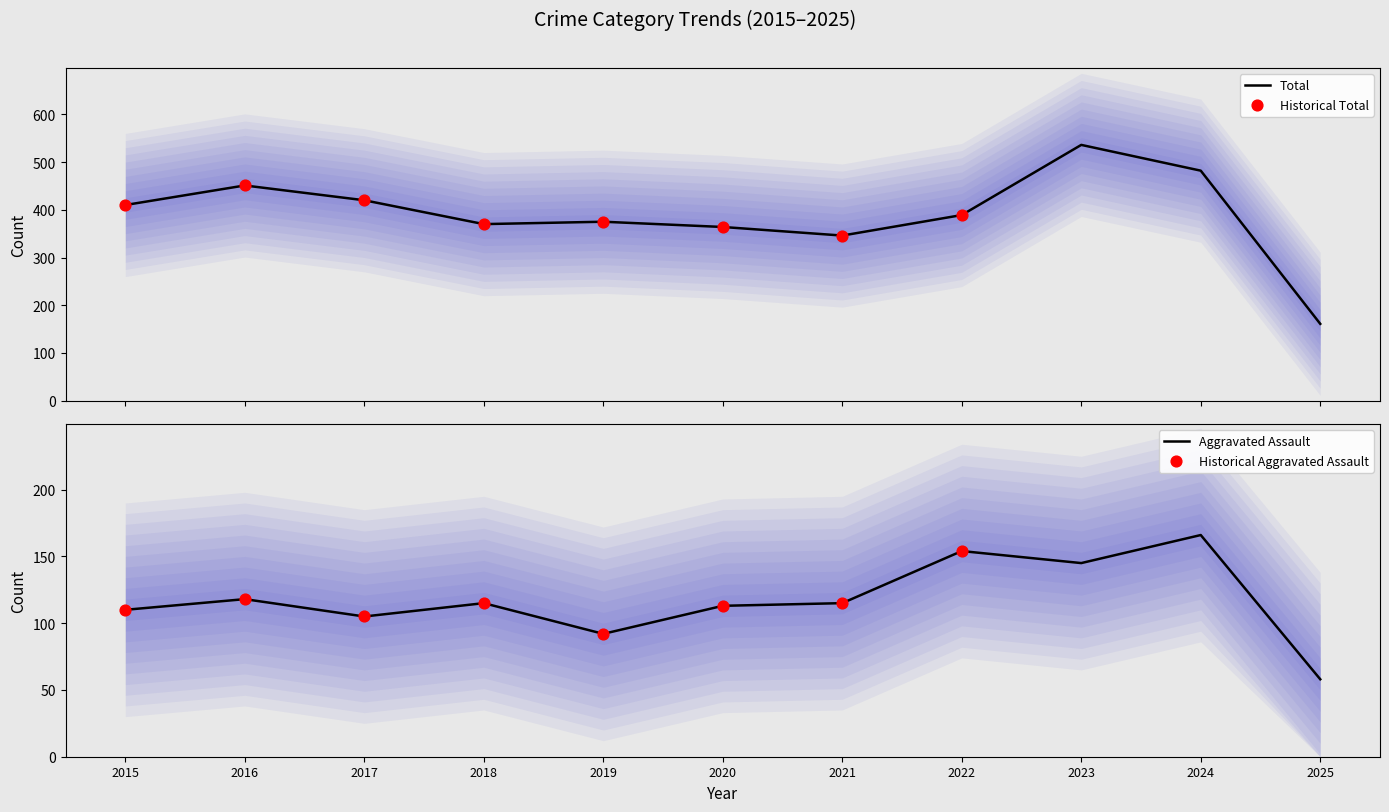

What is the minimum value for Total?

161